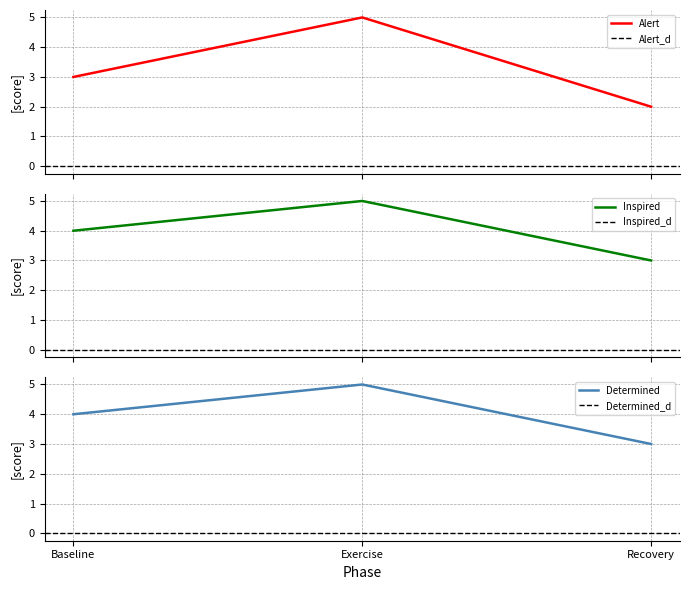

Between Baseline and Exercise, which series saw the biggest shift?

Alert